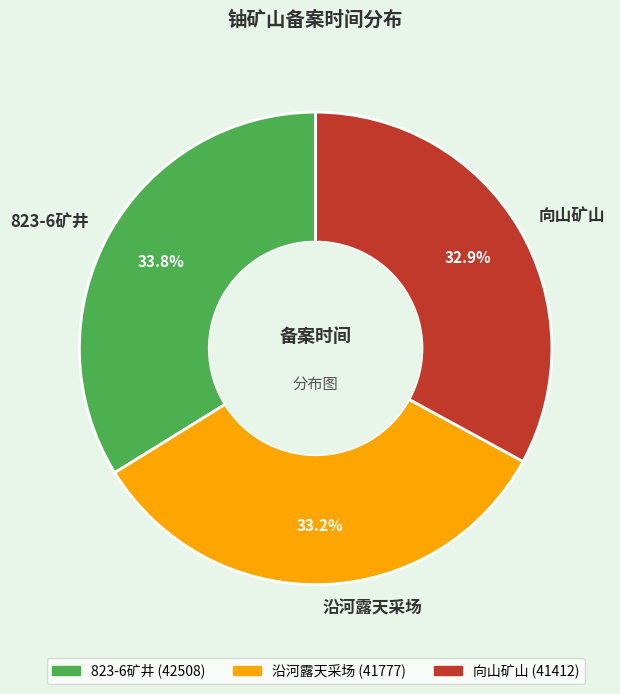

What is the largest slice in the pie chart?

823-6矿井